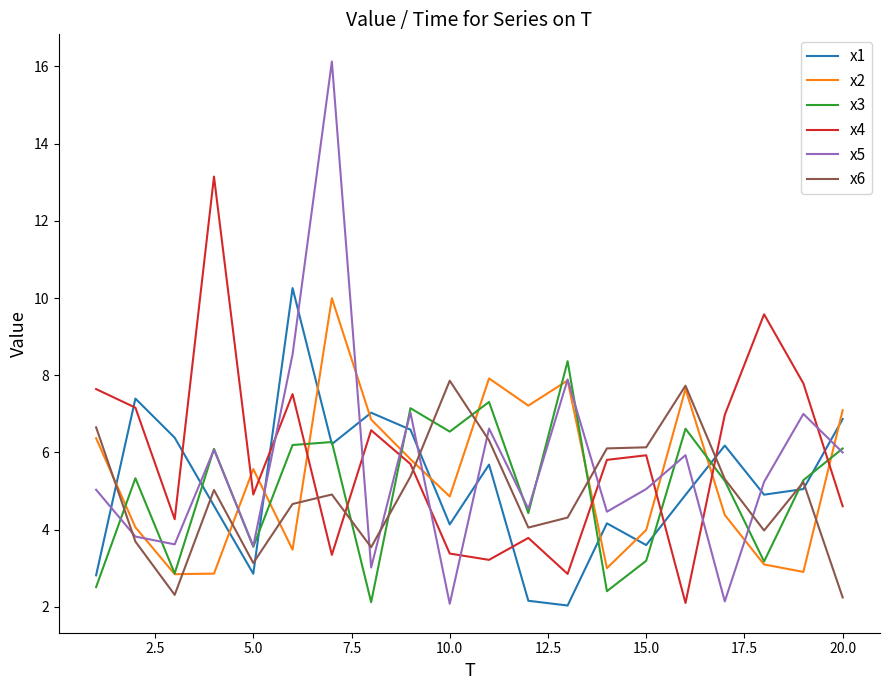

Which series has the largest total across all categories?

x4